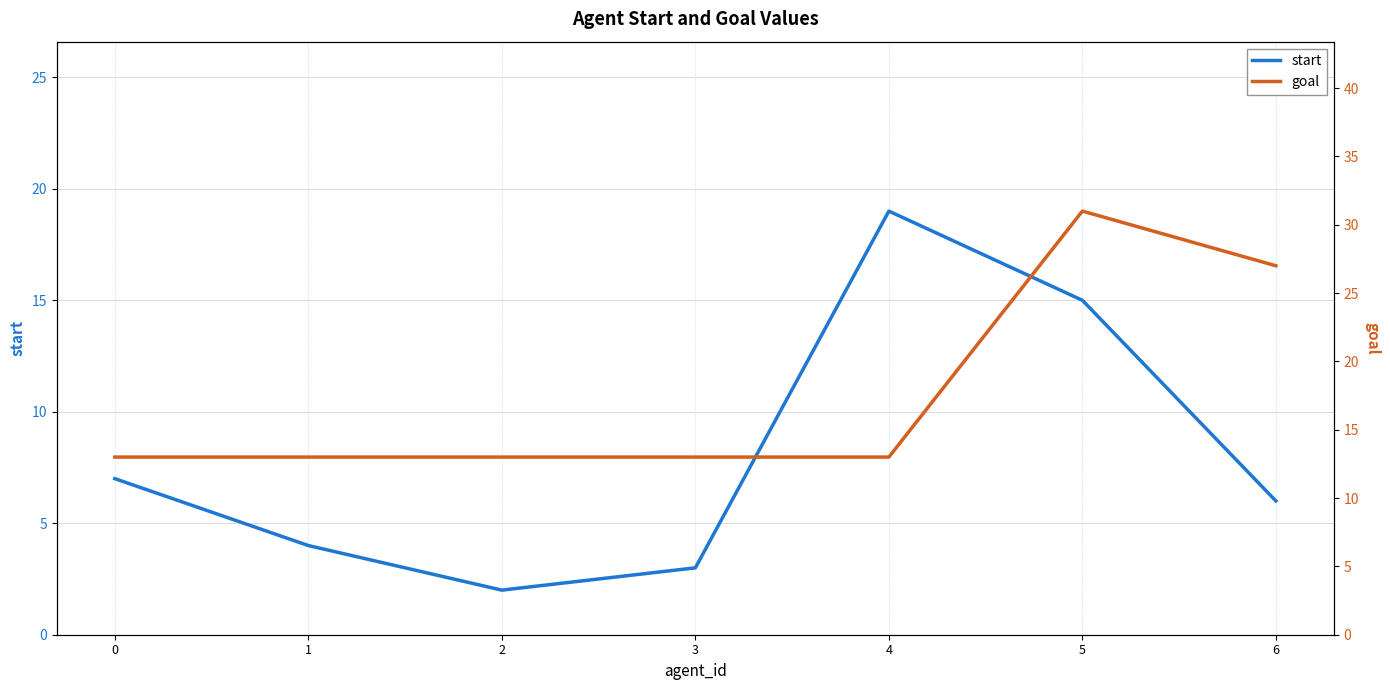

What is the total value across all series at 4?

32